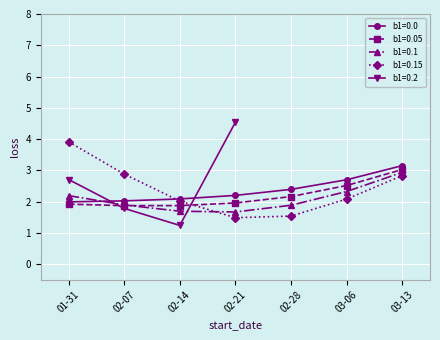

Is it true that b1=0.1 equals 3.1 at 03-06?

False